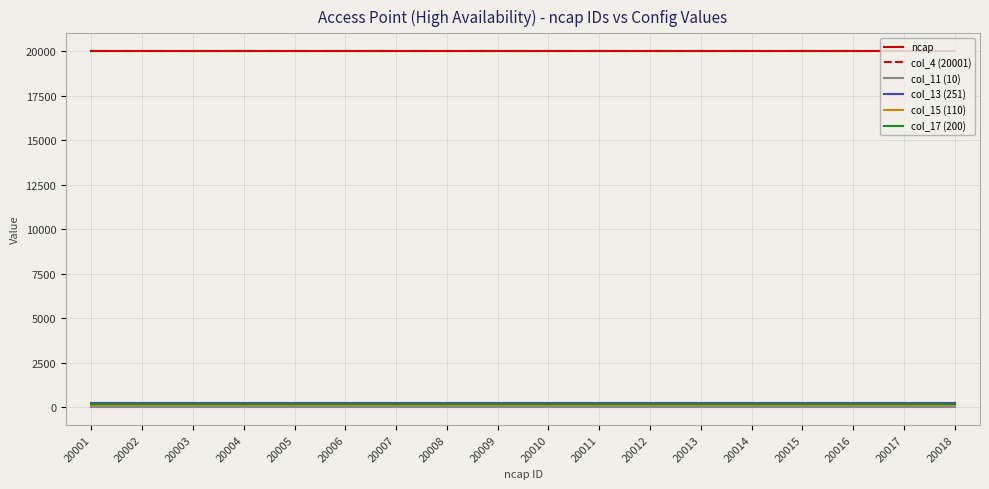

True or false: ncap and col_17 (200) intersect in this chart.

False